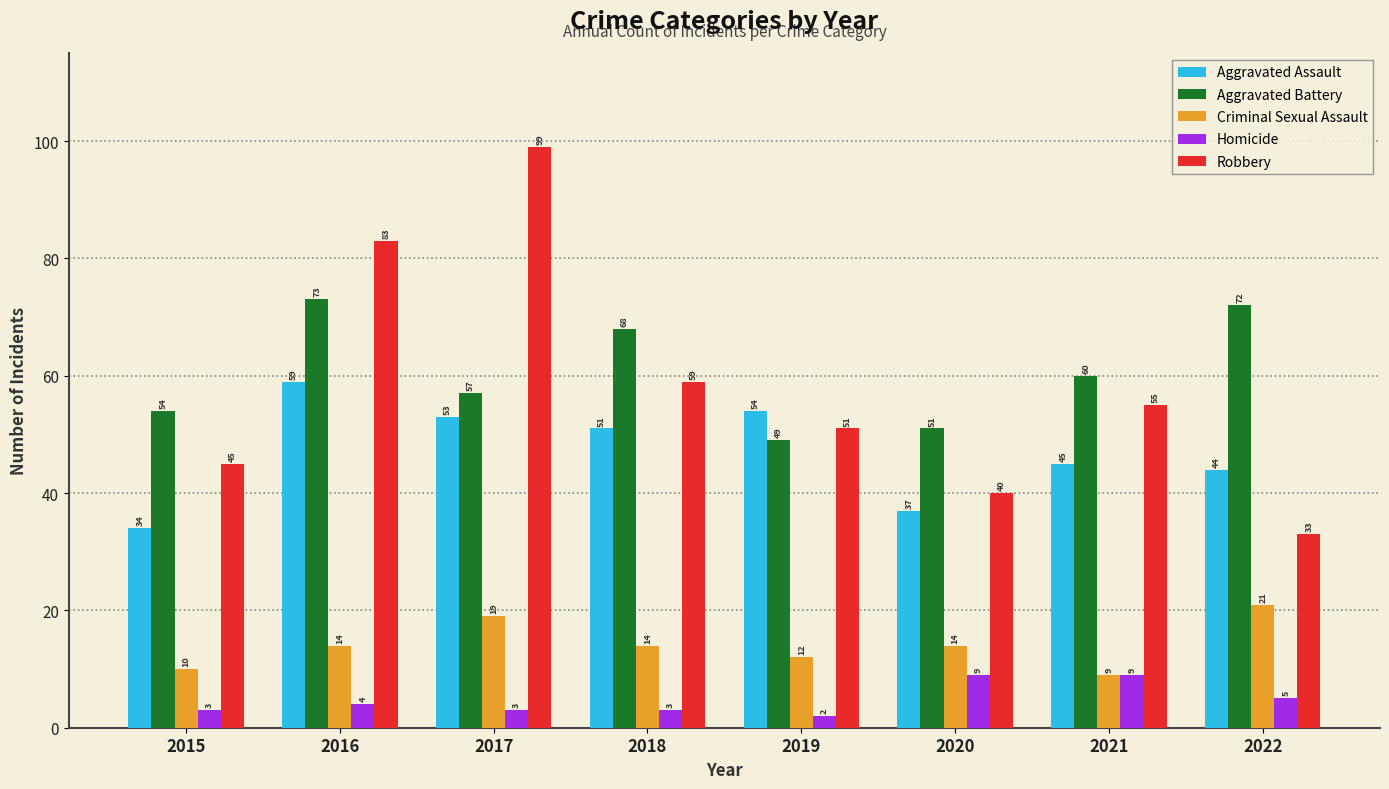

At which category is the sum across all series the highest?

2016